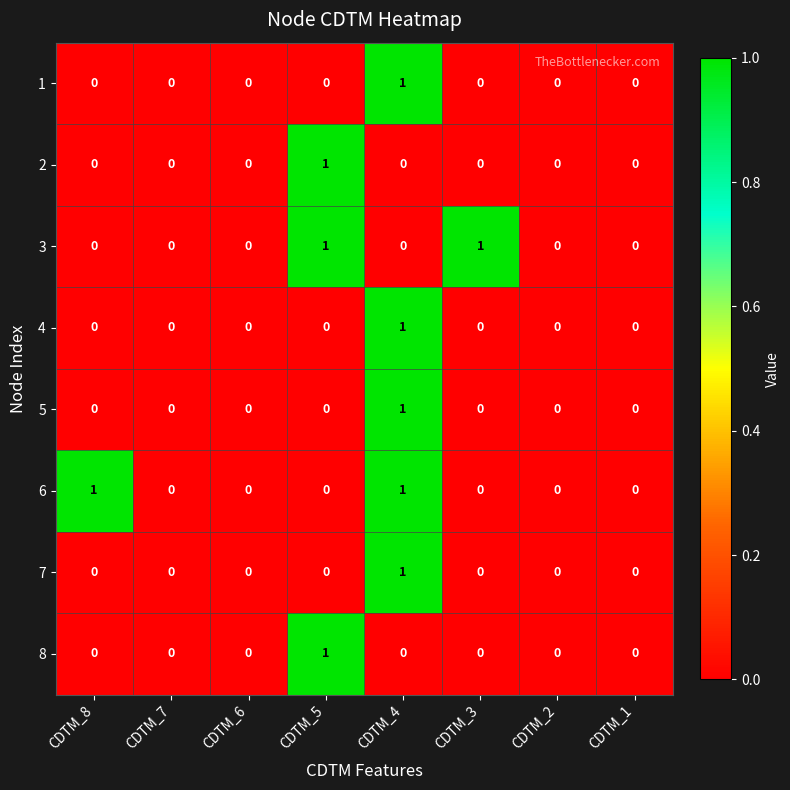

True or false: 7 has a value of 0 at CDTM_1.

True